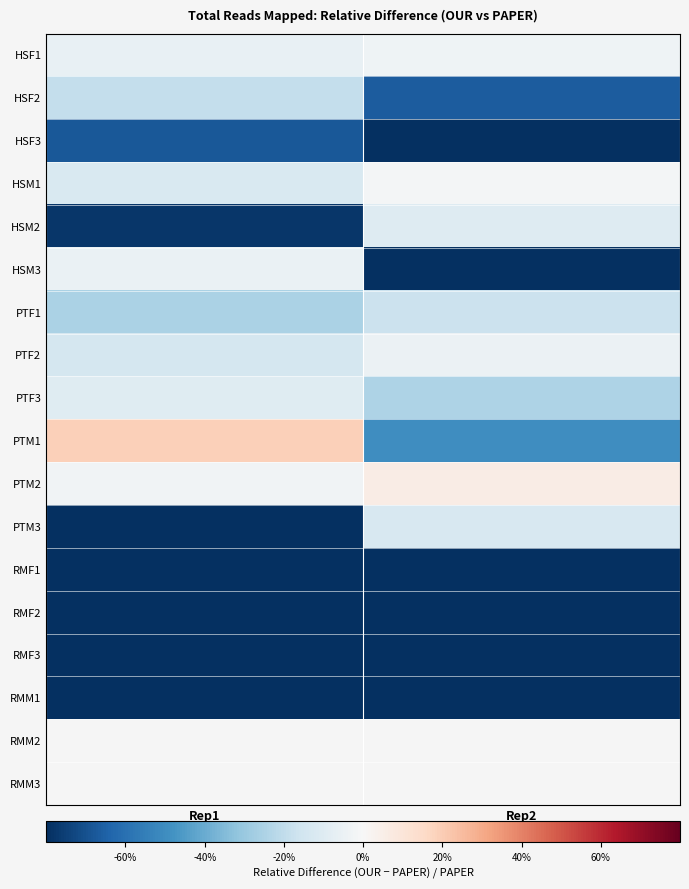

The value of PTM2 at Rep1 is -0.1. True or false?

False